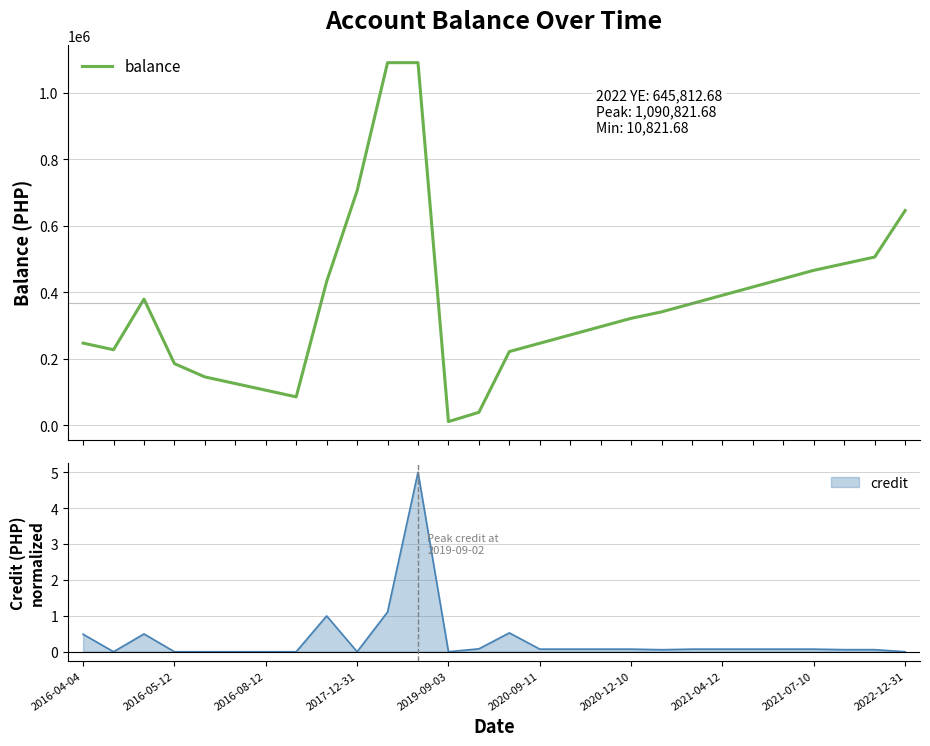

True or false: there are more than 0 points higher than both neighbors.

True